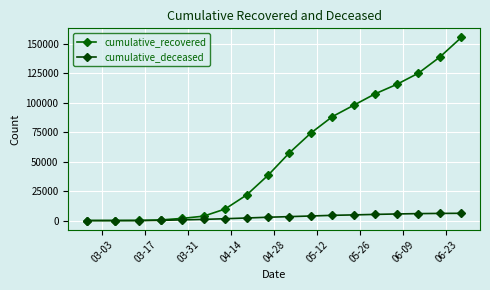

How many values in the cumulative_recovered series are below 57576?

9